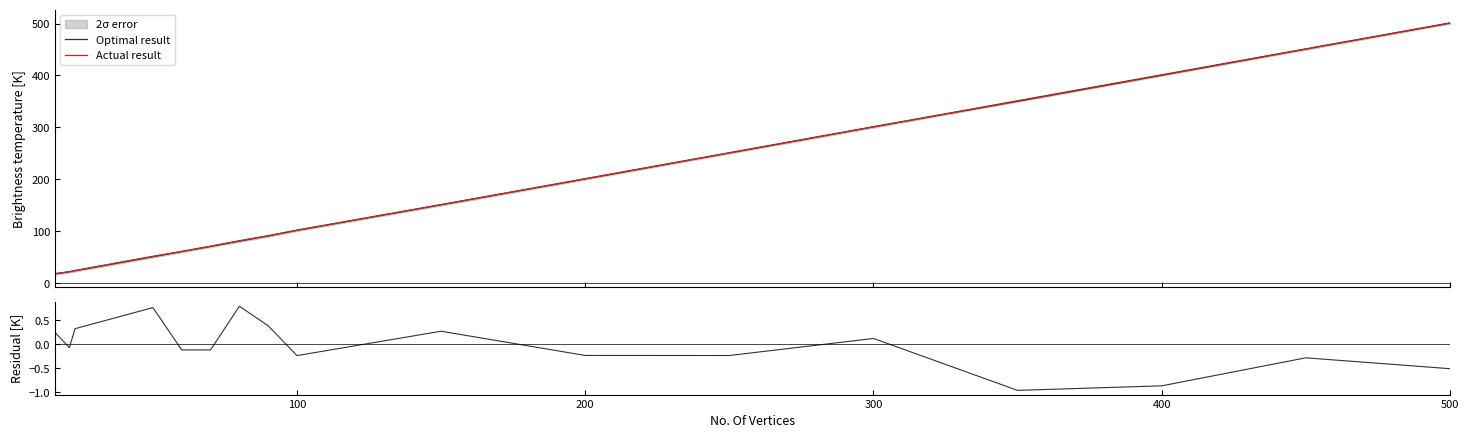

What is the lowest value of the Actual result series?

18.2